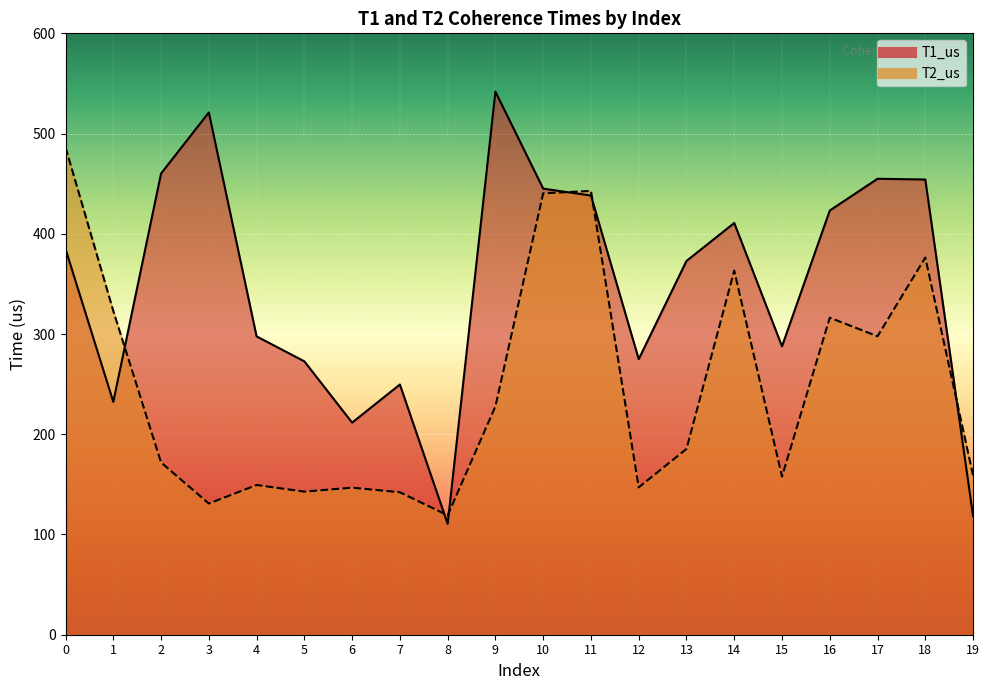

What is the value of the T1_us point at the 7th from the left?

211.6